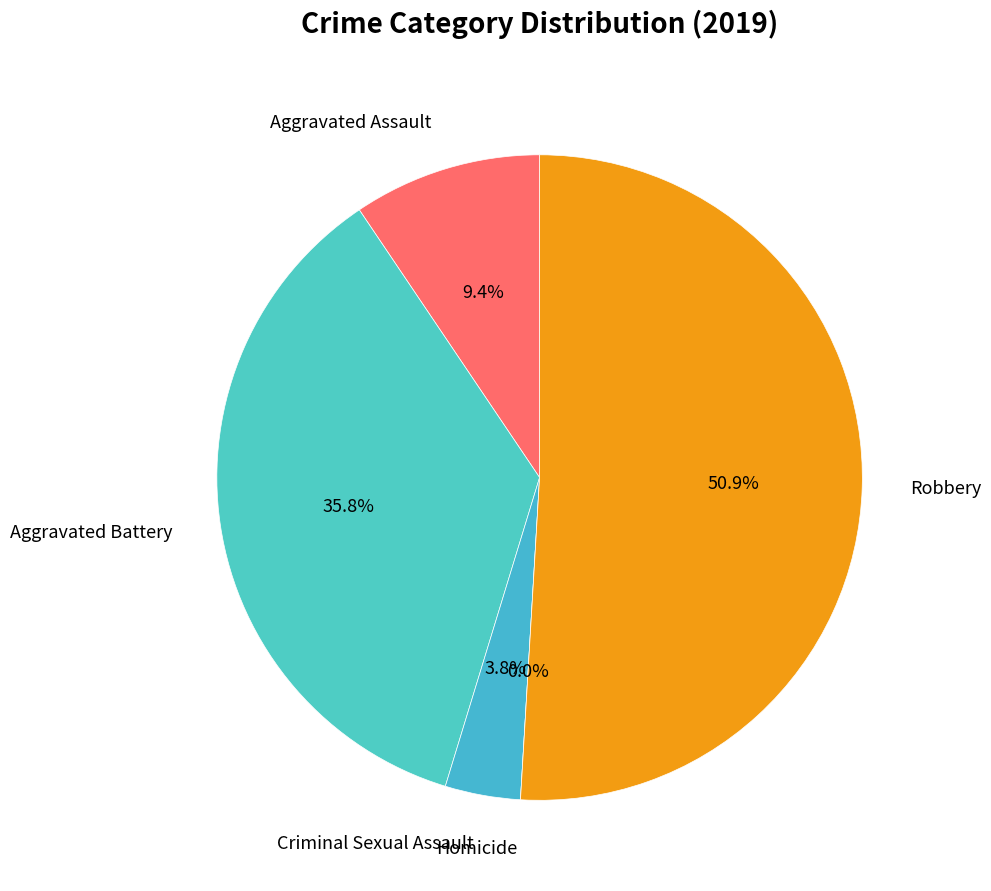

Which slice is the smallest?

Homicide